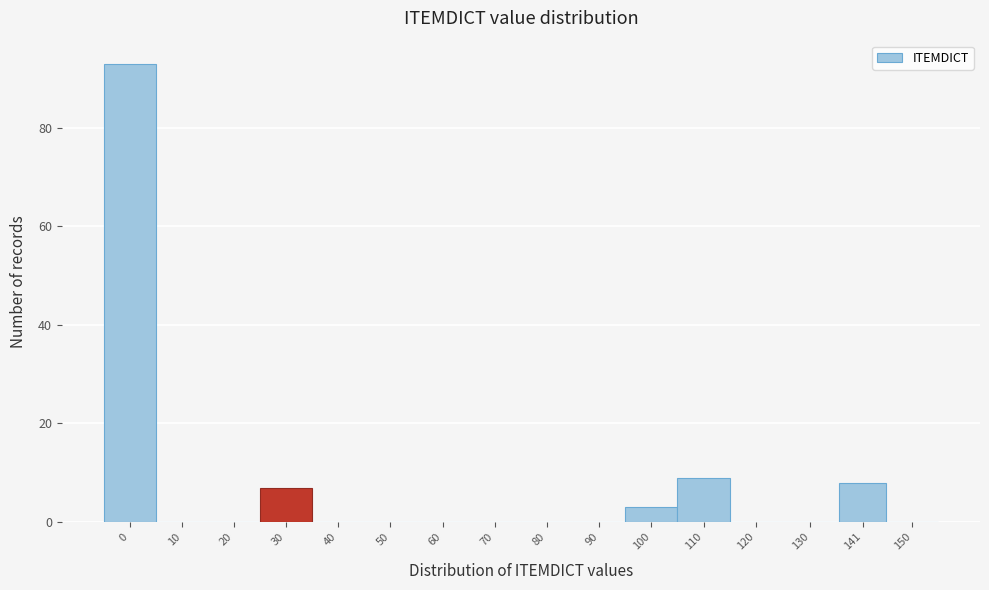

Reading left to right, transcribe all the data shown in this chart.

0=93	10=0	20=0	30=7	40=0	50=0	60=0	70=0	80=0	90=0	100=3	110=9	120=0	130=0	141=8	150=0